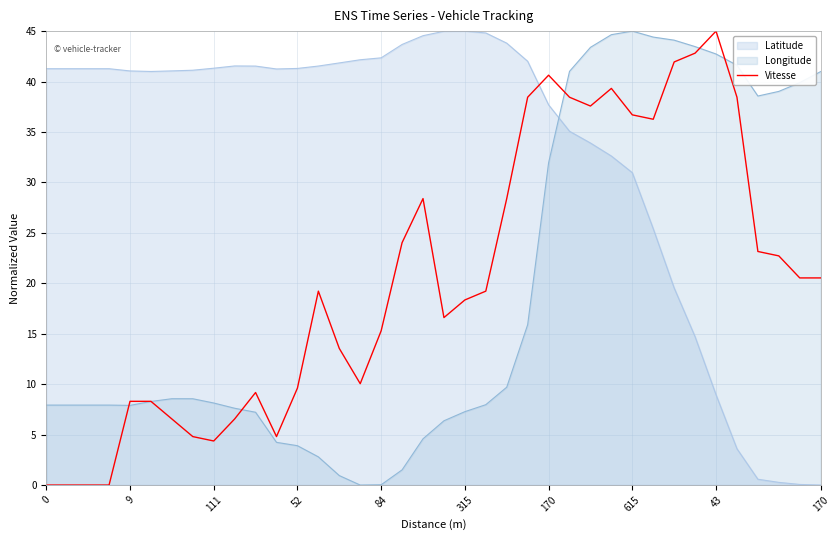

Does the chart have visible grid lines?

Yes